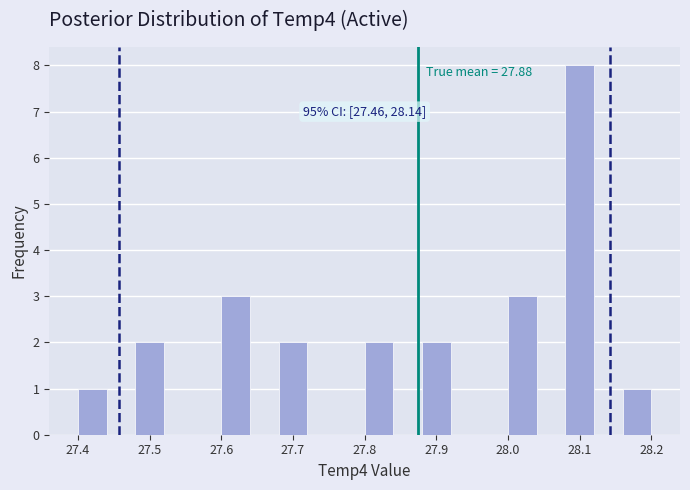

Over which range of the x-axis is the bar tallest?

28.08 to 28.12